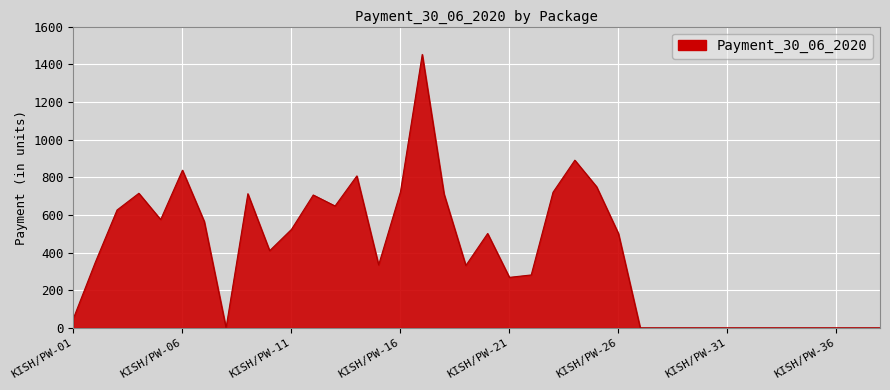

What is the sum of all values?

14983.0